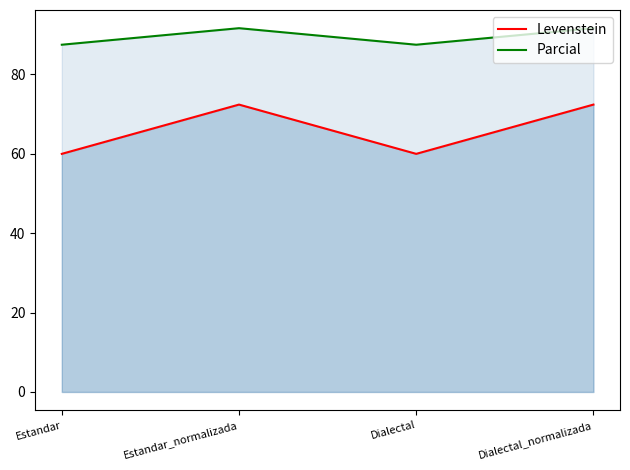

What is the difference between the highest and lowest values at Dialectal?

27.5